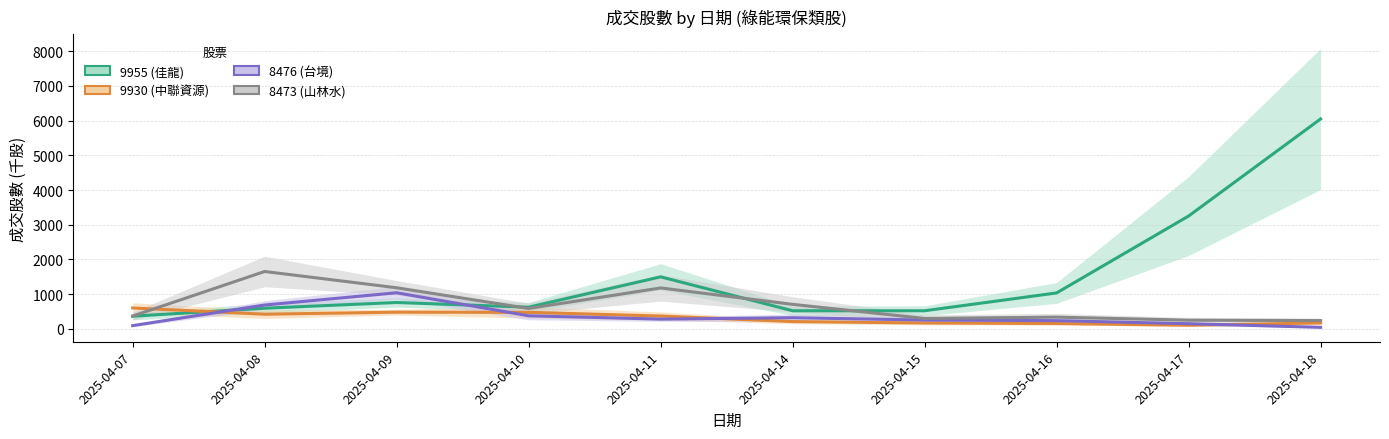

At how many categories does at least one series exceed 3802?

1